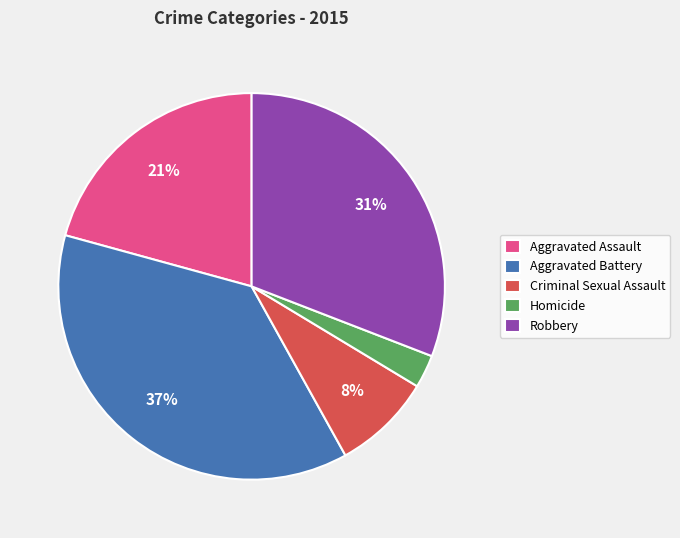

Between Aggravated Assault and Robbery, which is larger?

Robbery